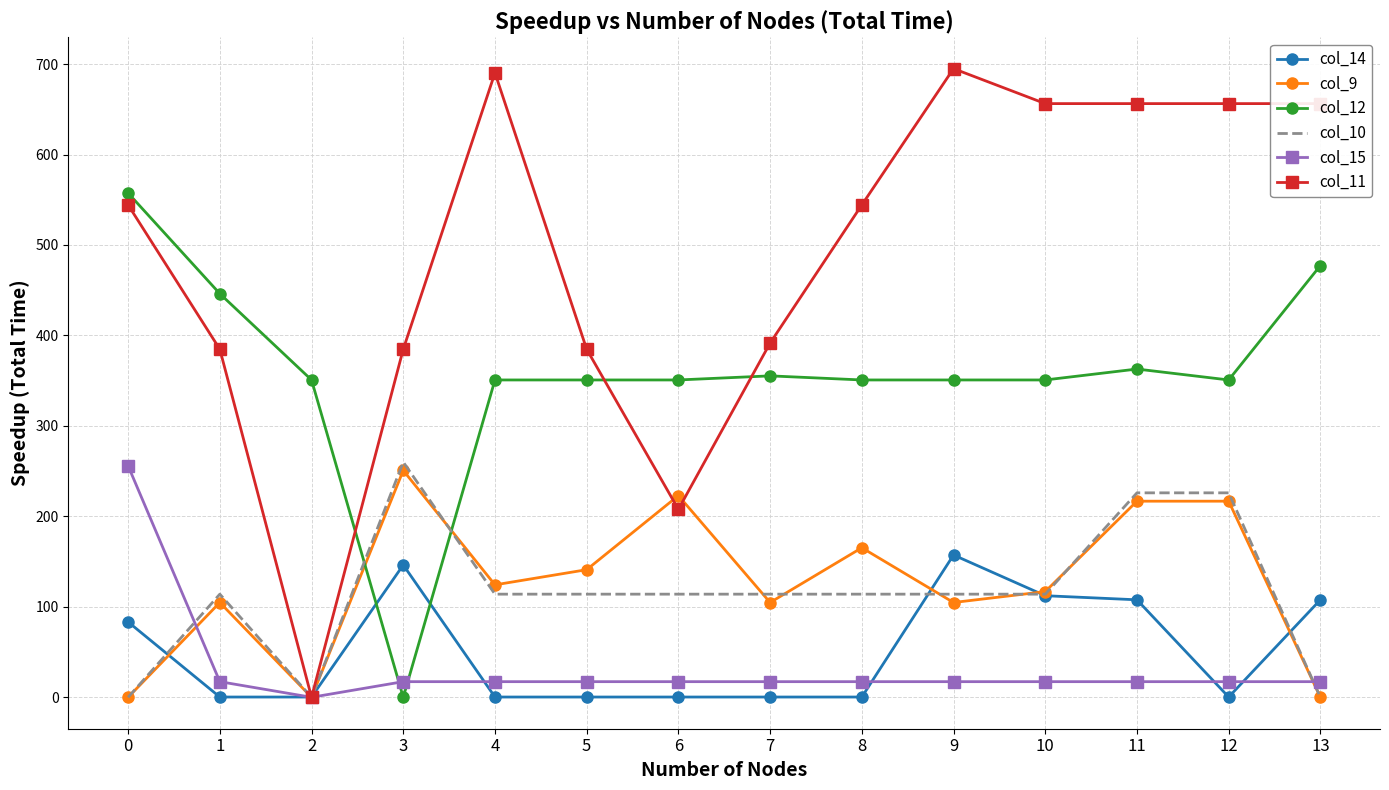

Reading right to left, extract all data points from this chart.

col_14: 13=107.8	12=0.3	11=107.8	10=112.3	9=157.3	8=0.3	7=0.3	6=0.3	5=0.3	4=0.3	3=146.3	2=0.3	1=0.3	0=83.3
col_9: 13=0.0	12=216.8	11=216.8	10=116.8	9=104.8	8=165.3	7=104.8	6=223.0	5=141.1	4=124.3	3=250.8	2=0.0	1=104.8	0=0.0
col_12: 13=477.2	12=350.8	11=362.9	10=350.8	9=350.8	8=350.8	7=355.3	6=350.8	5=350.8	4=350.8	3=0.0	2=350.8	1=446.2	0=557.4
col_10: 13=0.0	12=226.0	11=226.0	10=114.0	9=114.0	8=114.0	7=114.0	6=114.0	5=114.0	4=114.0	3=260.0	2=0.0	1=114.0	0=0.0
col_15: 13=17.3	12=17.3	11=17.3	10=17.3	9=17.3	8=17.3	7=17.3	6=17.3	5=17.3	4=17.3	3=17.3	2=0.0	1=17.3	0=255.8
col_11: 13=656.3	12=656.3	11=656.3	10=656.3	9=694.9	8=544.3	7=391.6	6=207.8	5=384.7	4=690.3	3=384.7	2=0.0	1=384.7	0=544.3